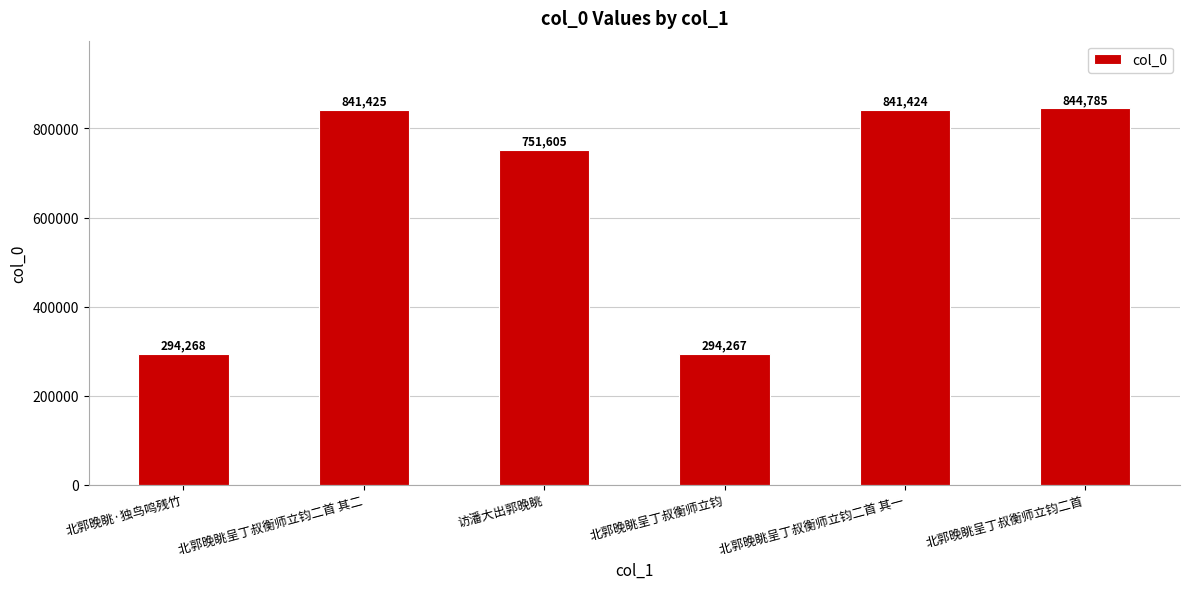

Rank the categories by value from lowest to highest.

北郭晚眺呈丁叔衡师立钧, 北郭晚眺·独鸟鸣残竹, 访潘大出郭晚眺, 北郭晚眺呈丁叔衡师立钧二首 其一, 北郭晚眺呈丁叔衡师立钧二首 其二, 北郭晚眺呈丁叔衡师立钧二首